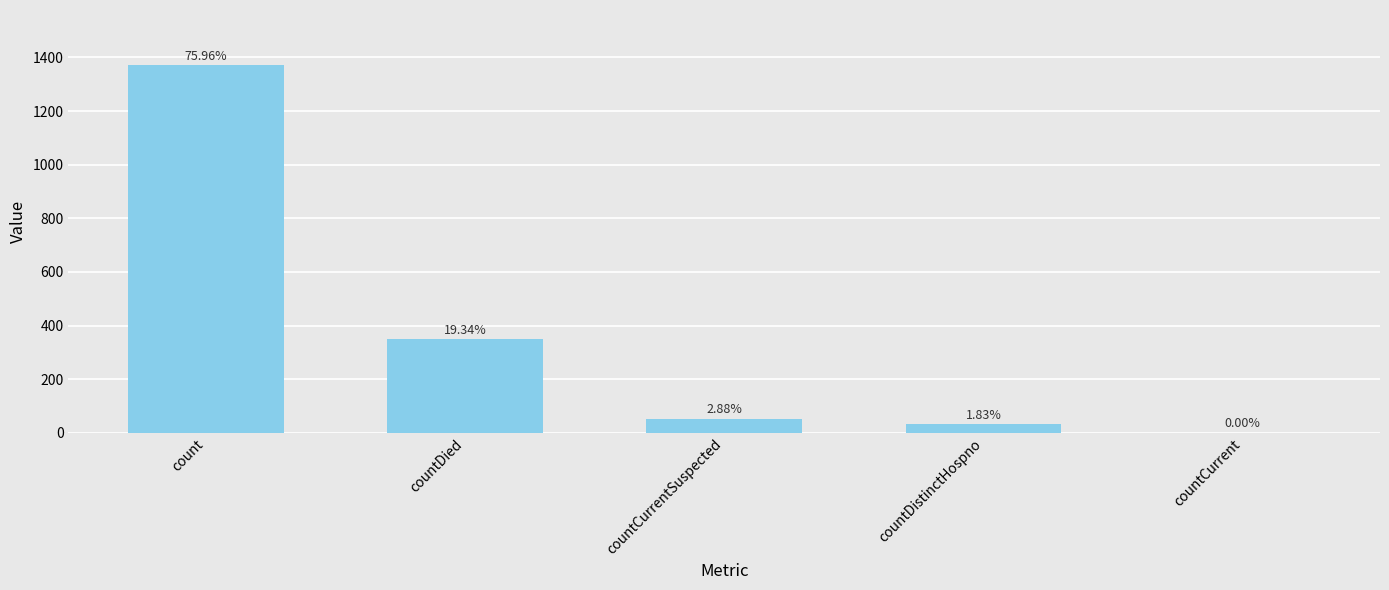

Between countCurrentSuspected and countDistinctHospno, which is larger?

countCurrentSuspected